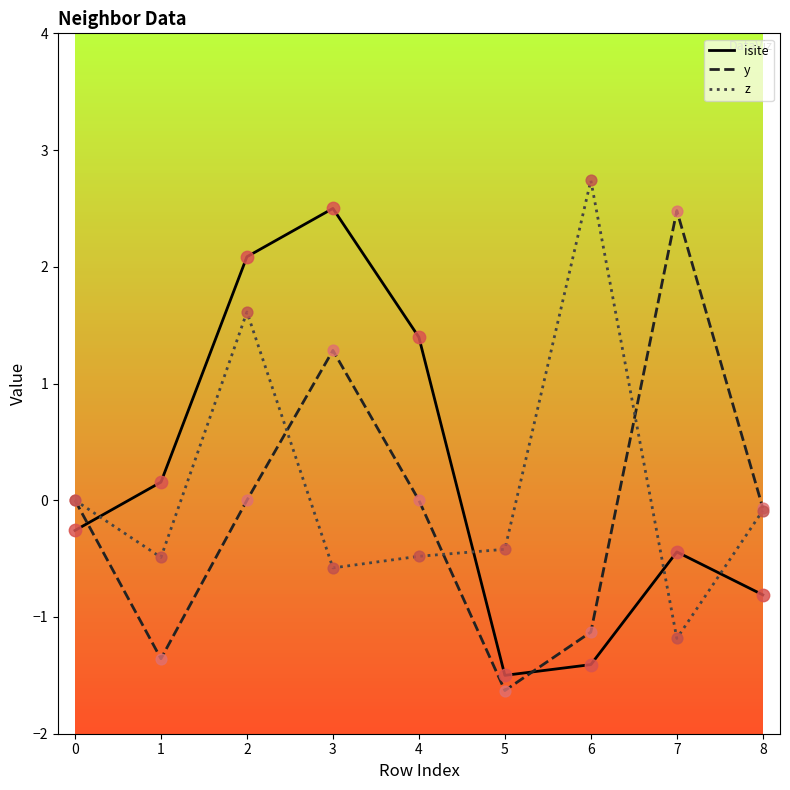

What are all the series names shown in the legend?

isite, y, z